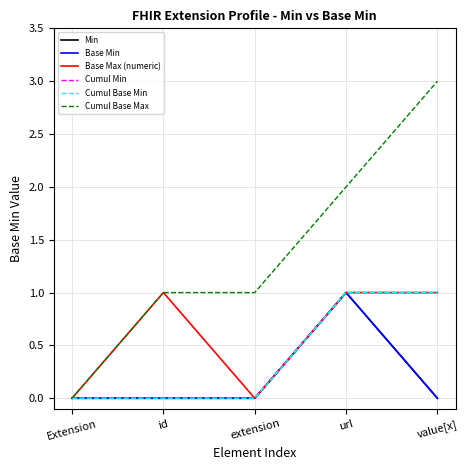

What position from the left is id?

2